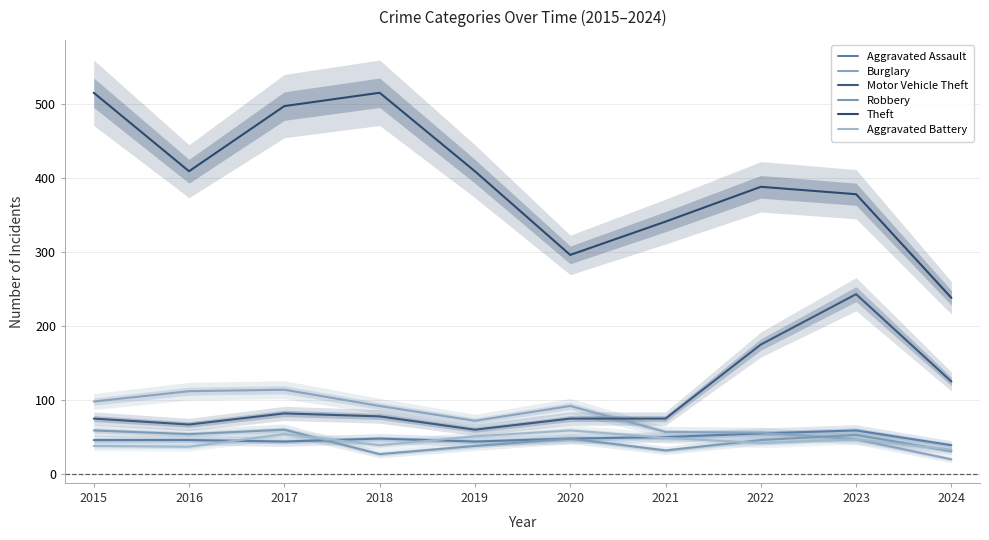

What is the average value of the Burglary series?

76